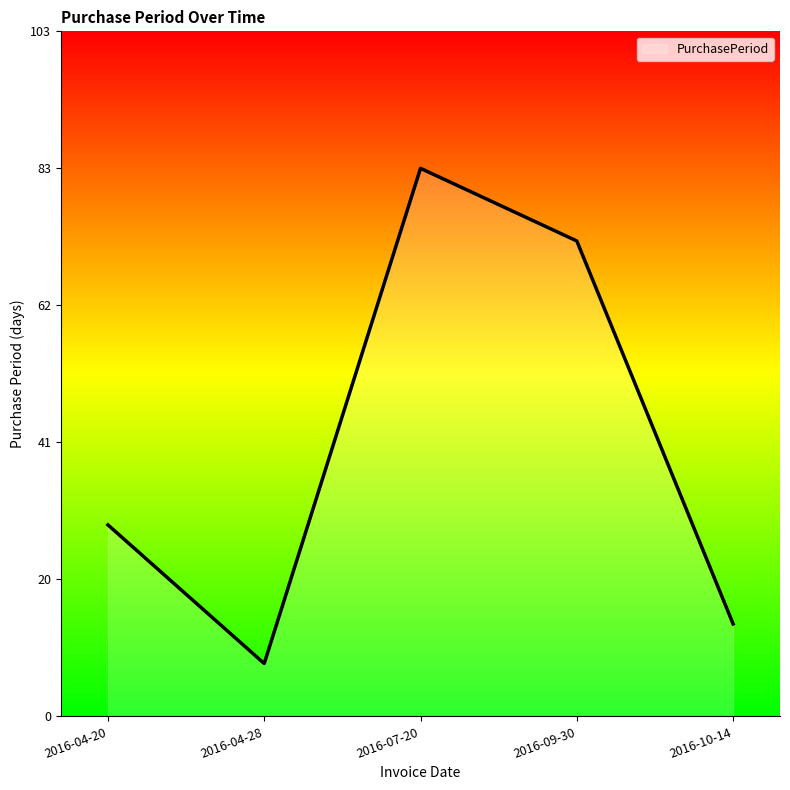

Rank the categories by value from lowest to highest.

2016-04-28, 2016-10-14, 2016-04-20, 2016-09-30, 2016-07-20